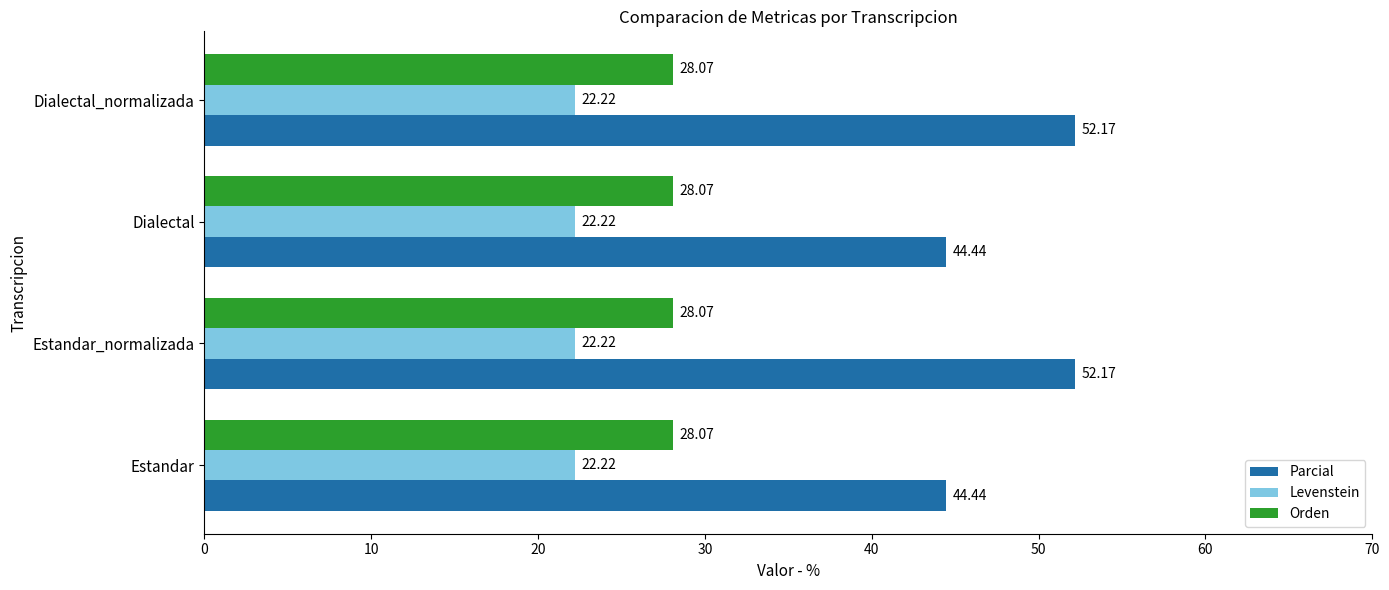

Rank the series by their maximum value, from highest to lowest.

Parcial, Orden, Levenstein